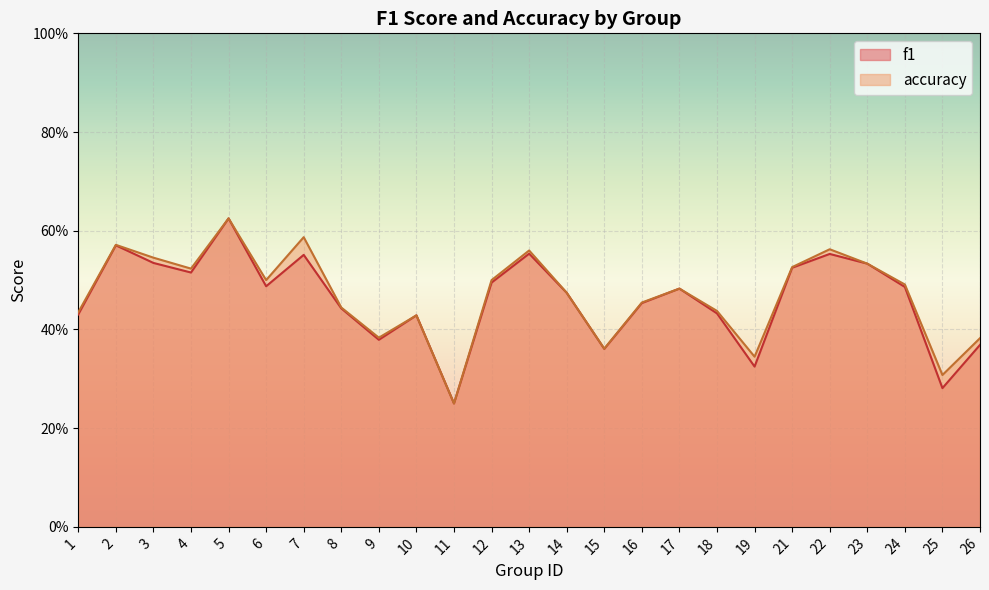

The f1 series shows 0.1 at 25. True or false?

False